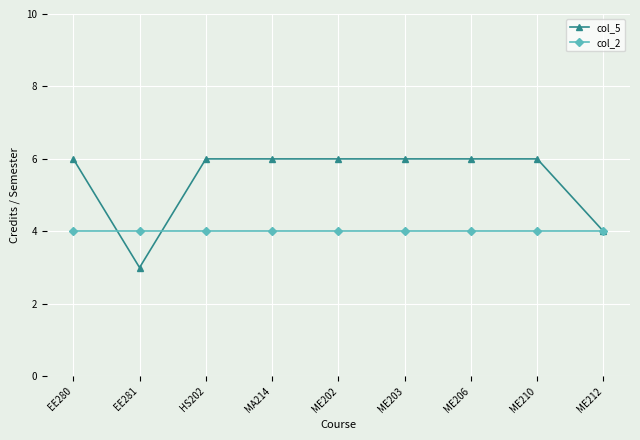

What is the value of the col_2 point at the 3rd from the left?

4